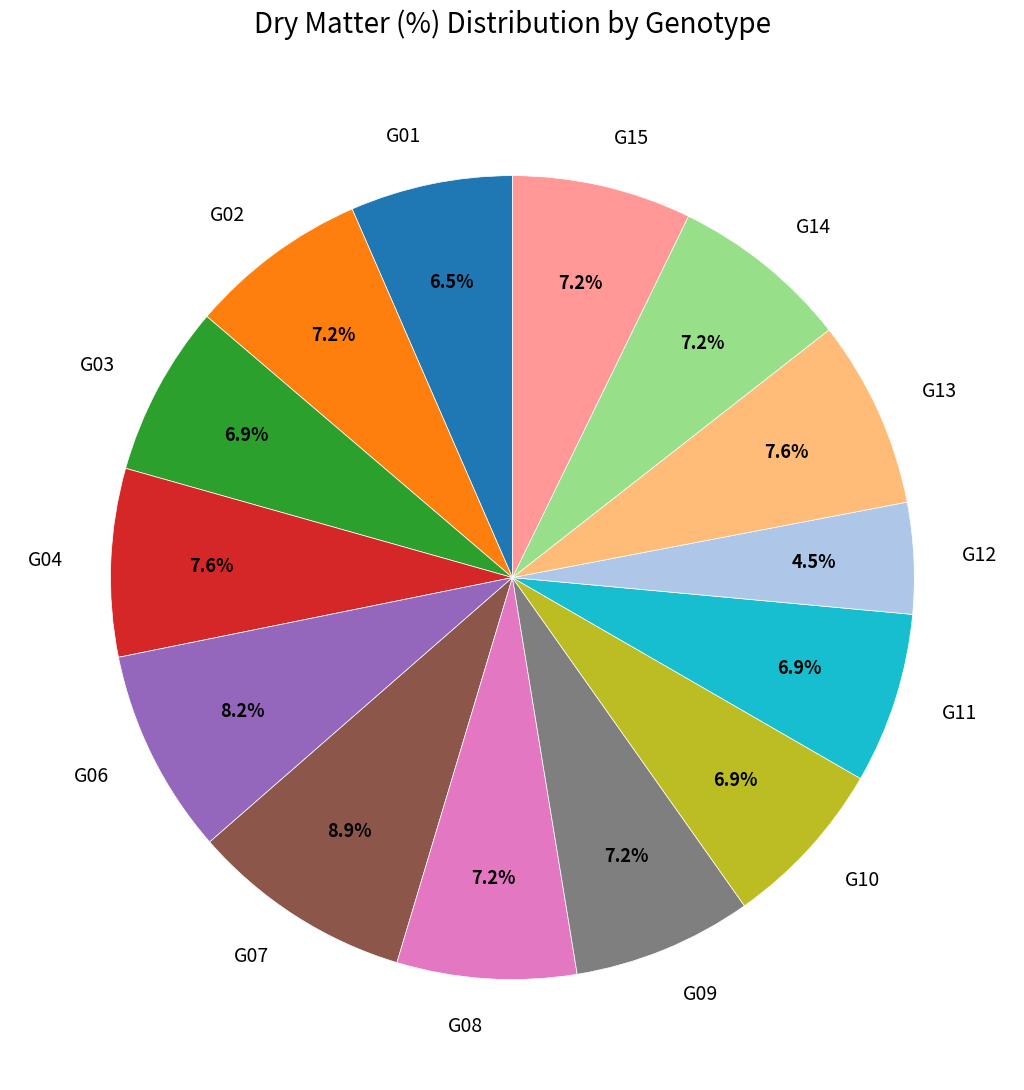

The G10 slice represents 14% of the pie. True or false?

False